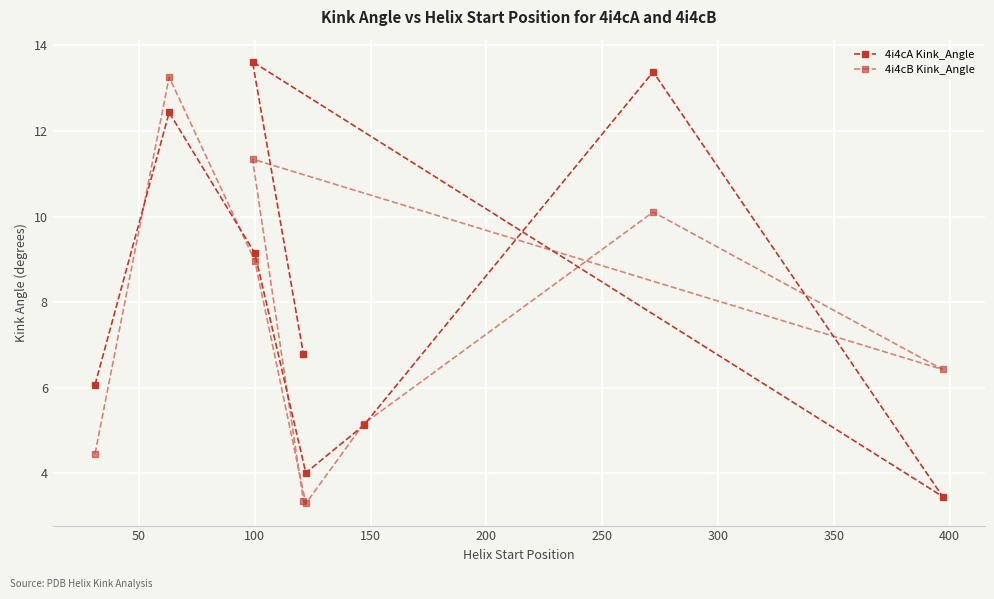

Which series has the largest total across all categories?

4i4cA Kink_Angle